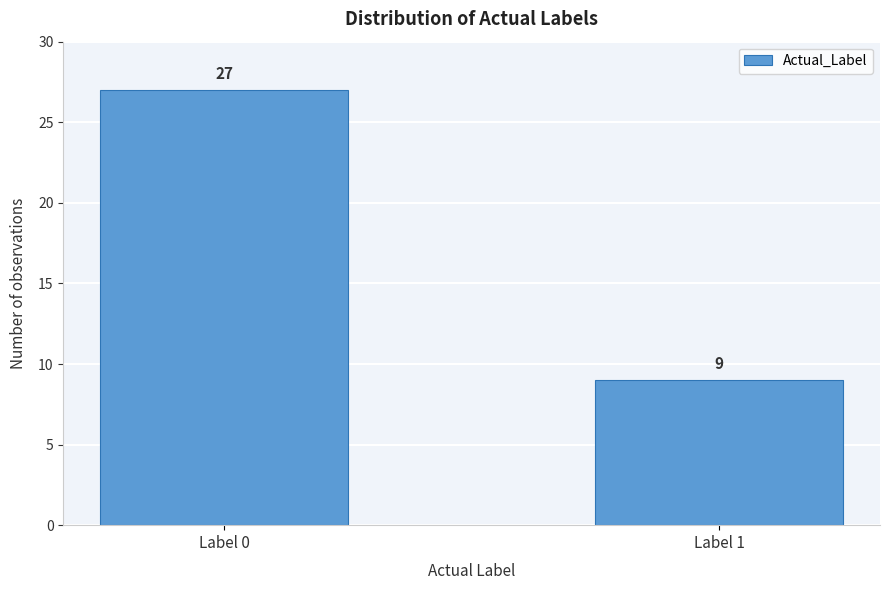

Reading right to left, transcribe all the data shown in this chart.

Label 1=9	Label 0=27